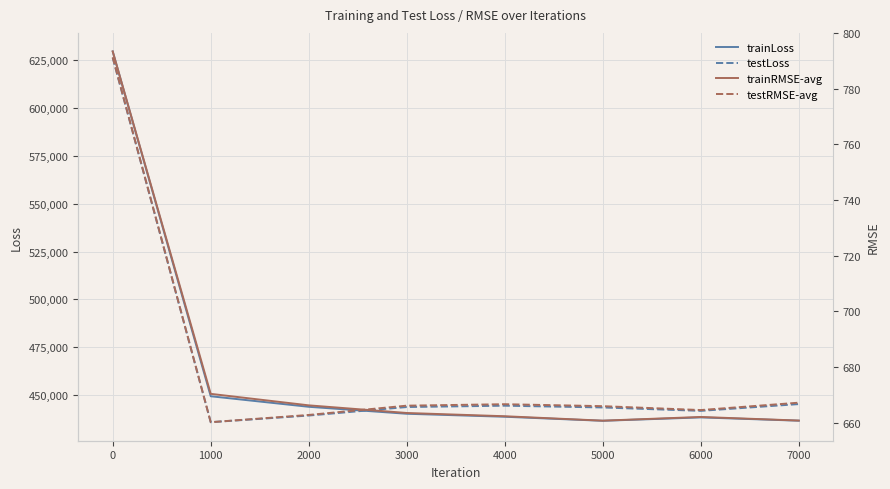

Rank the series by their maximum value, from highest to lowest.

trainLoss, testLoss, trainRMSE-avg, testRMSE-avg